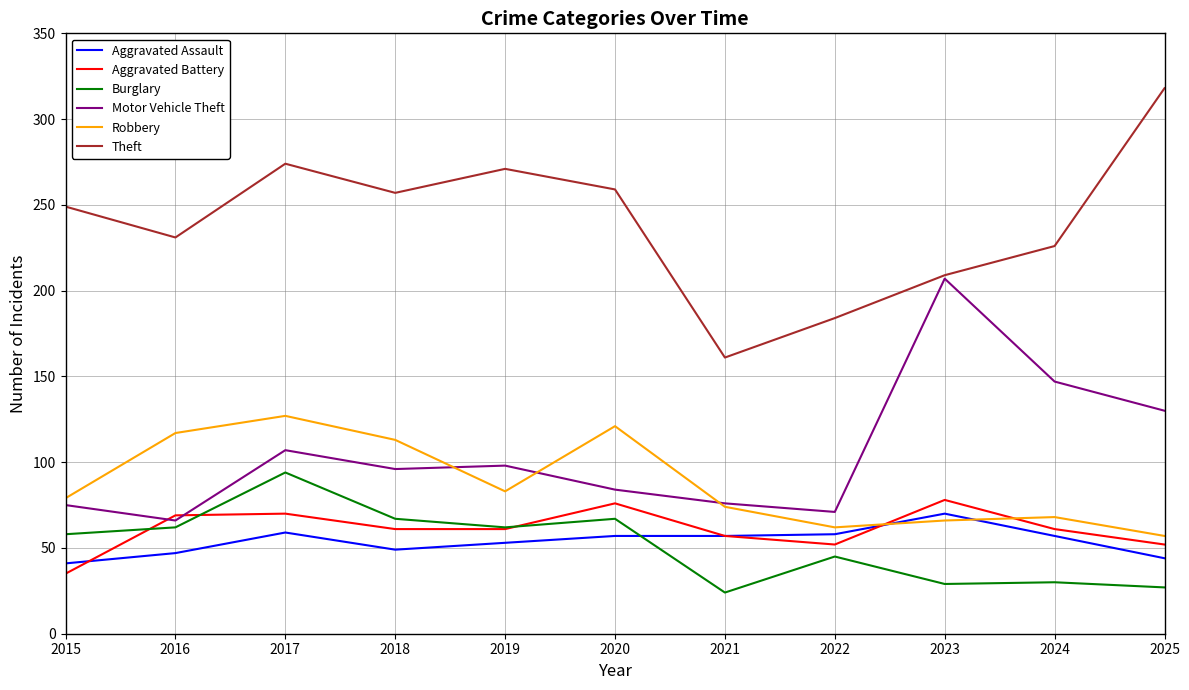

True or false: Aggravated Assault and Motor Vehicle Theft intersect in this chart.

False